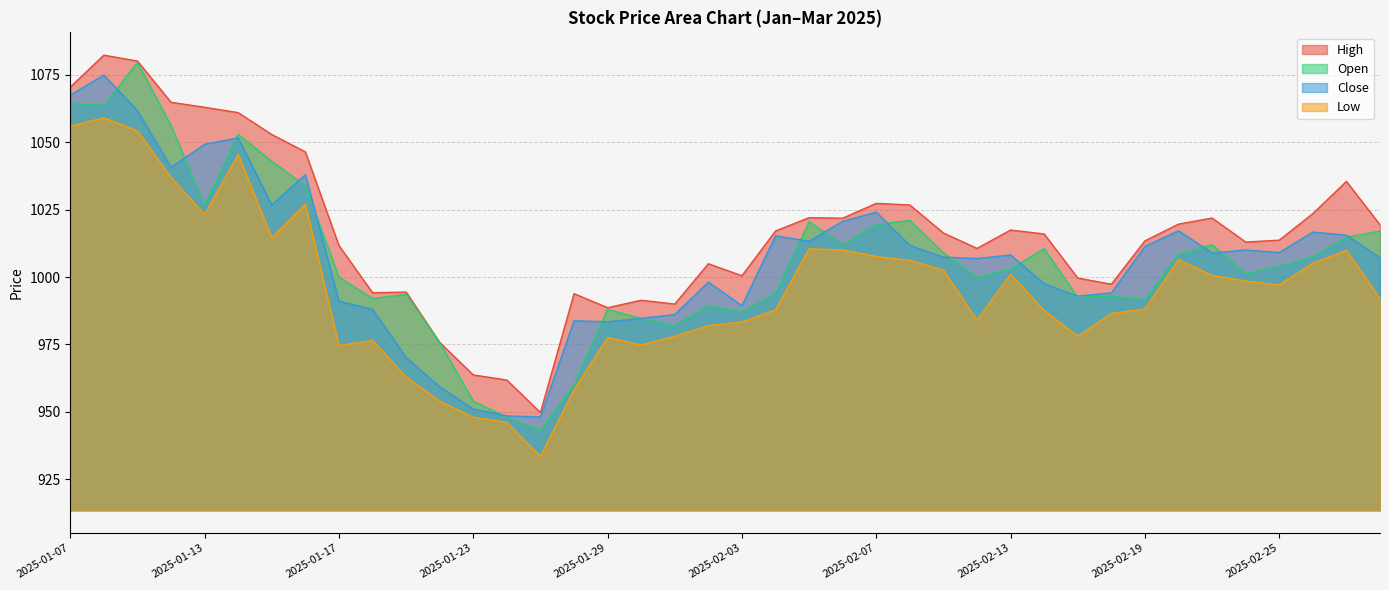

The value of Close at 2025-02-20 is 1017.2. True or false?

True